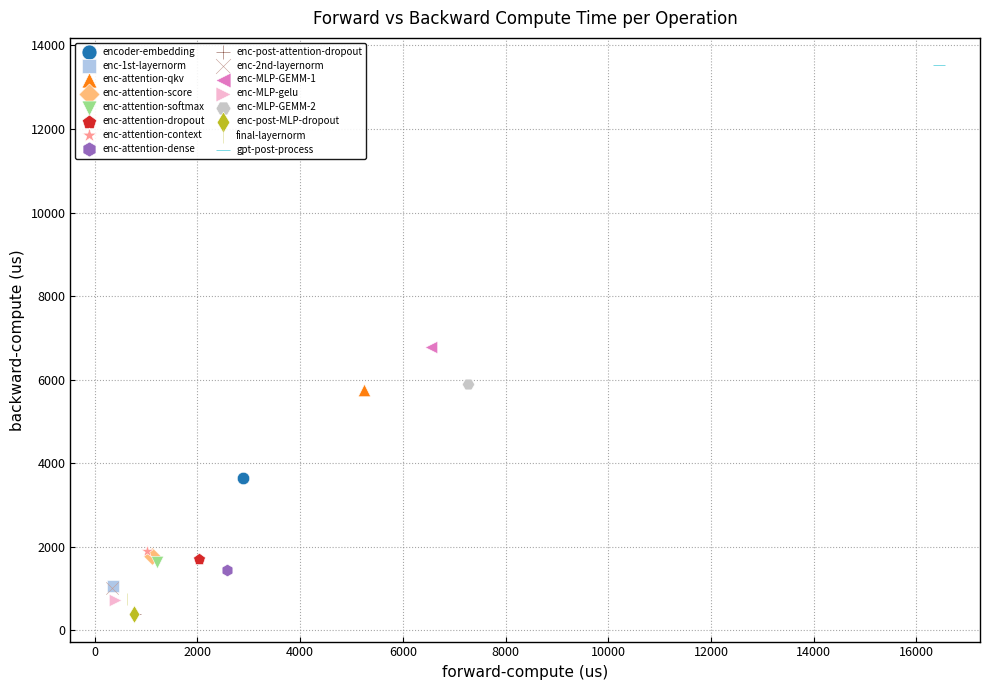

Which series reaches the maximum Y coordinate?

gpt-post-process